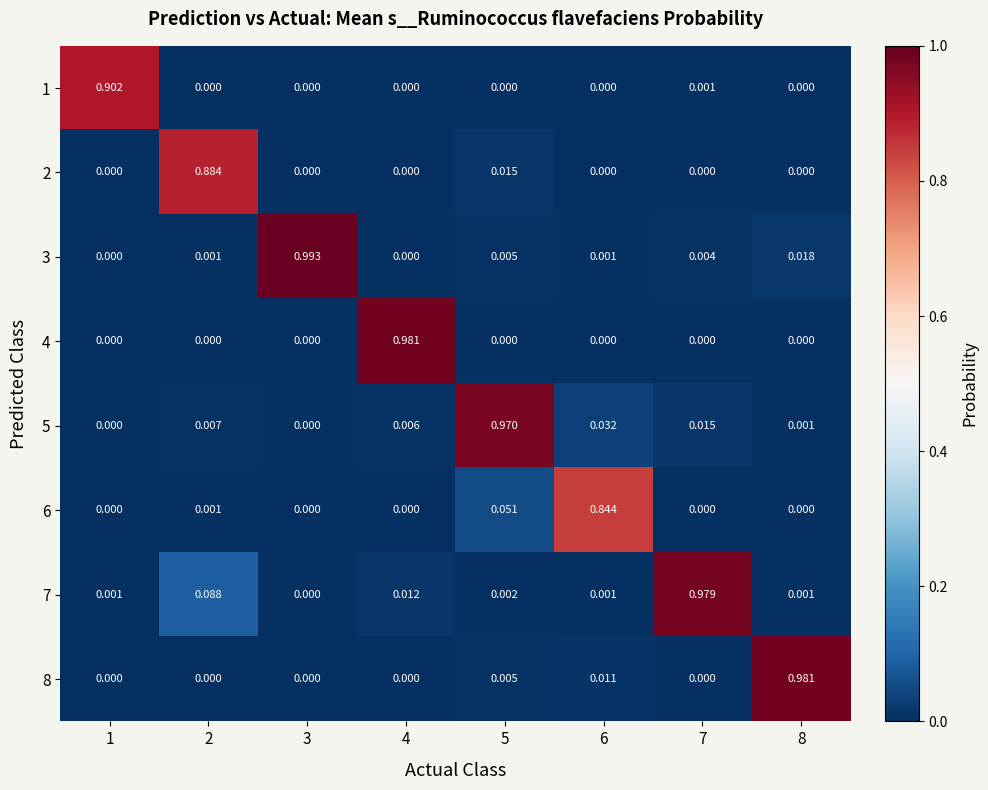

Which series has the widest spread of values?

3